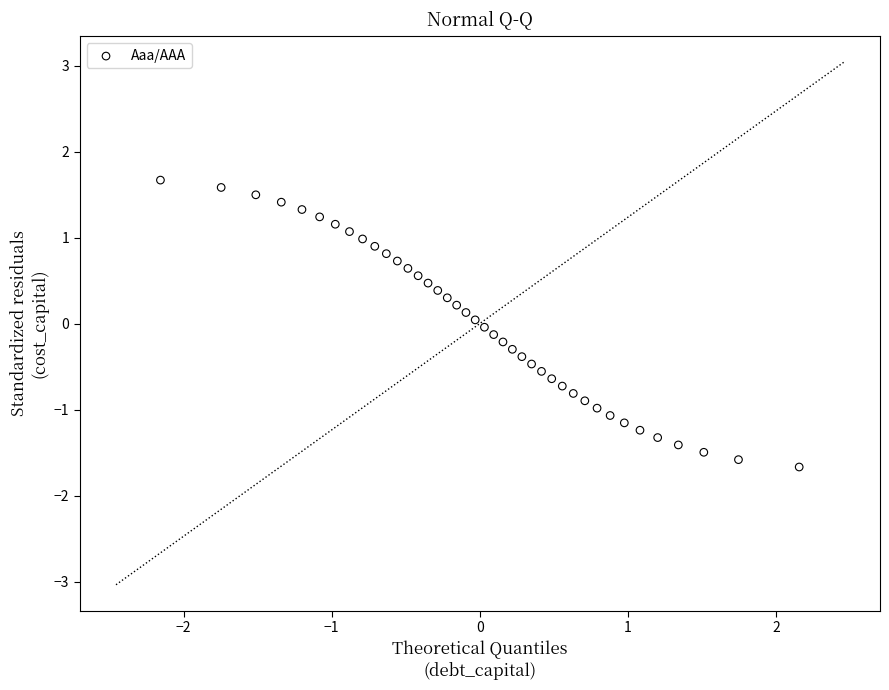

What is the range of X values (max minus min)?

4.3